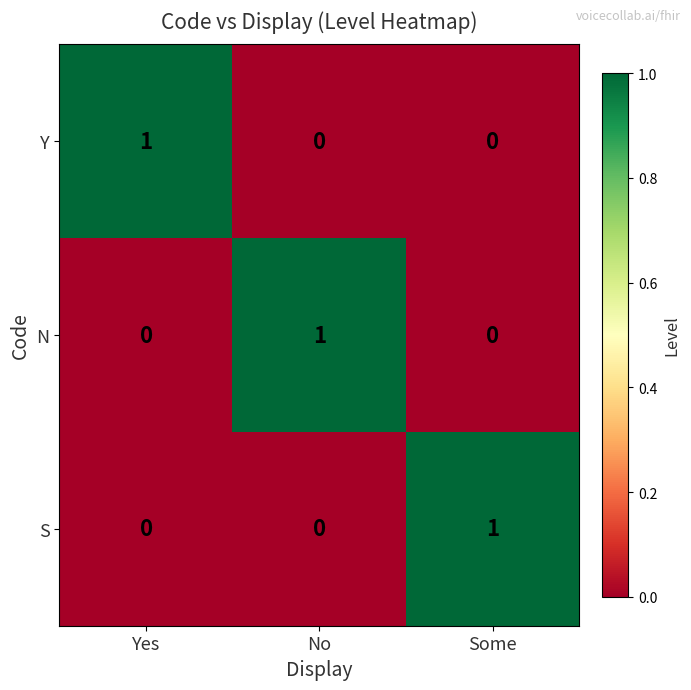

Is the value of S at Some greater than the value of N at Yes?

Yes